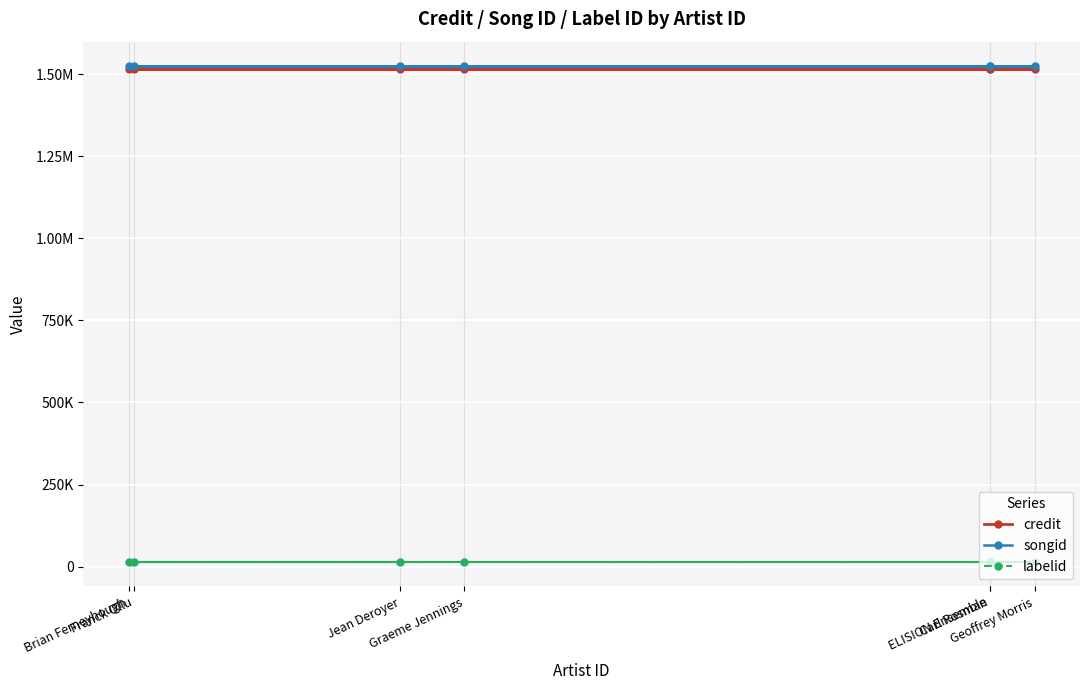

What are all the series names shown in the legend?

credit, songid, labelid